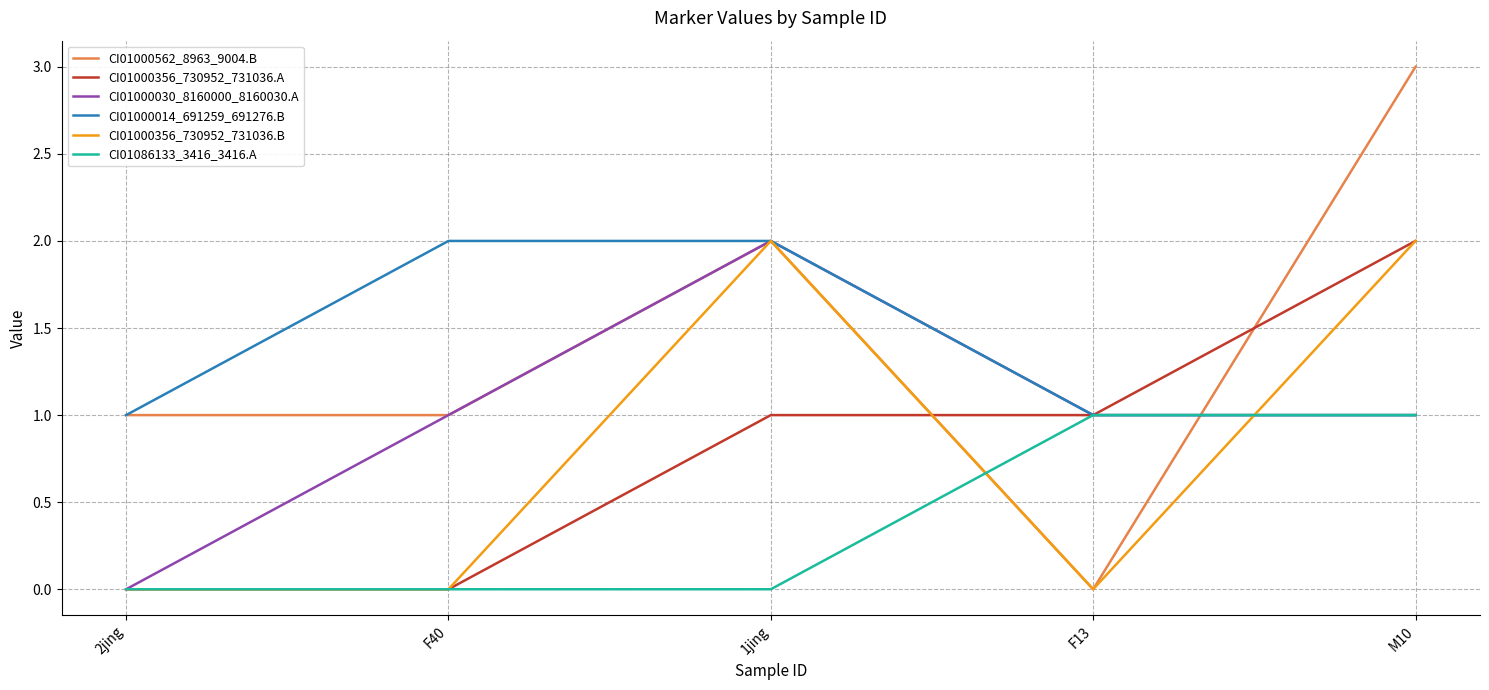

Which series changed the most between F40 and 1jing?

CI01000356_730952_731036.B